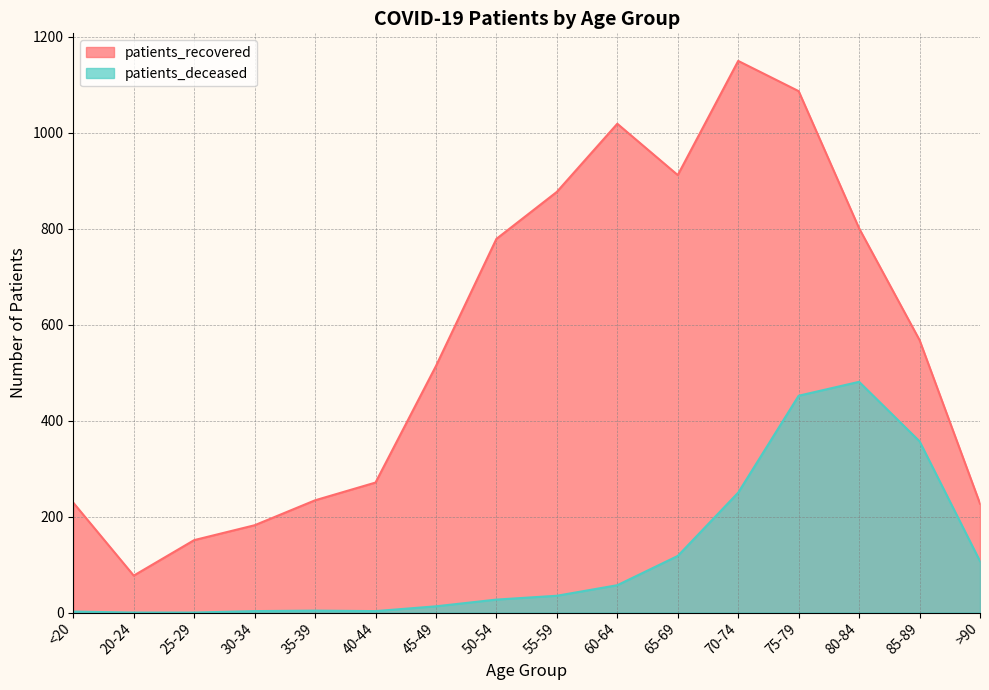

Reading right to left, transcribe all the data shown in this chart.

patients_recovered: 227	568	801	1087	1150	912	1019	877	779	514	271	234	182	151	77	229
patients_deceased: 107	357	481	452	250	118	57	35	27	13	3	4	3	0	0	2